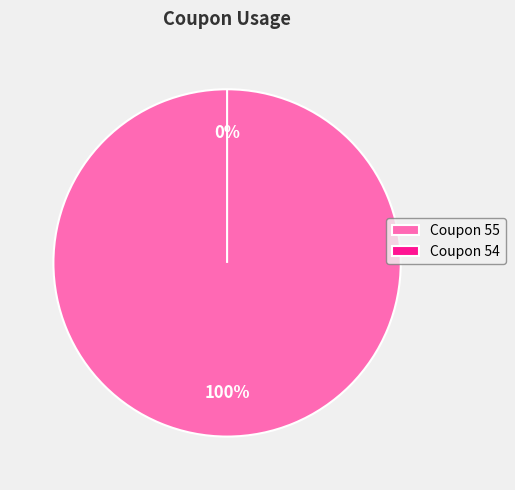

Which category has the smallest portion of the pie?

54